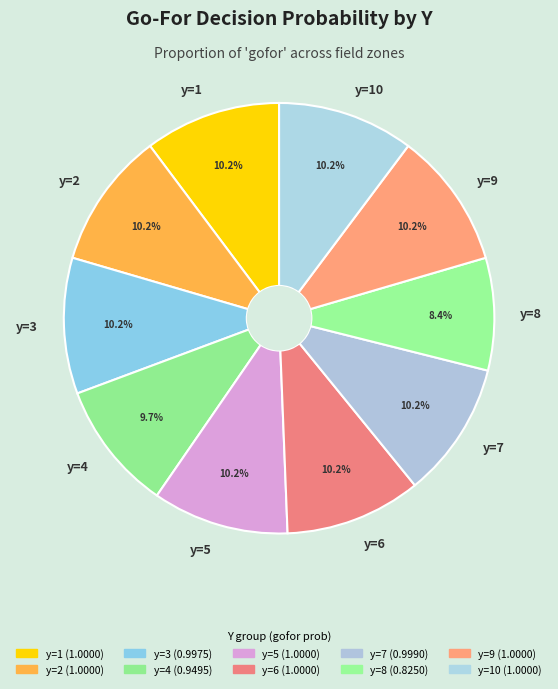

To the nearest percent, what portion does y=8 represent?

8%